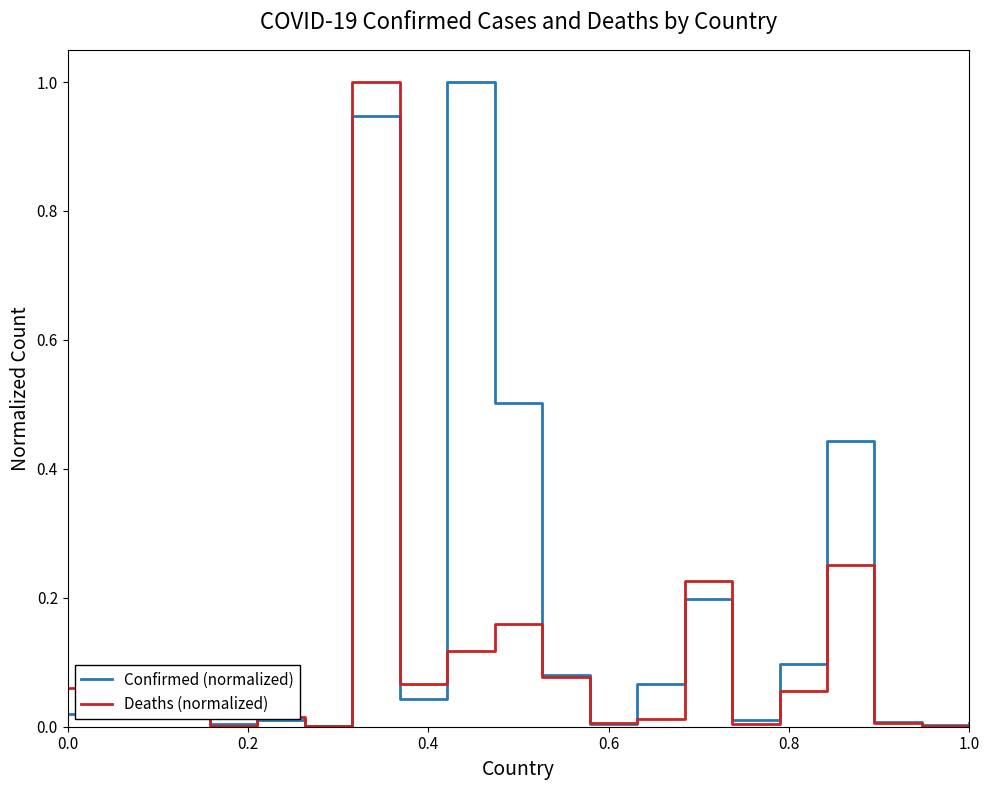

What is the maximum value for Confirmed (normalized)?

1.0